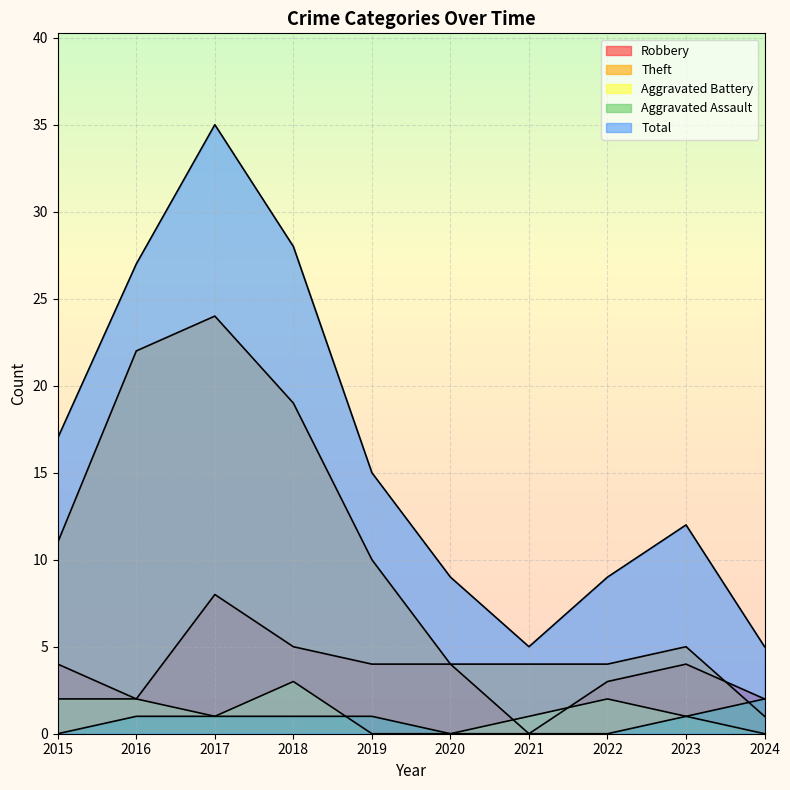

Rank the series by their maximum value, from highest to lowest.

Total, Theft, Robbery, Aggravated Battery, Aggravated Assault